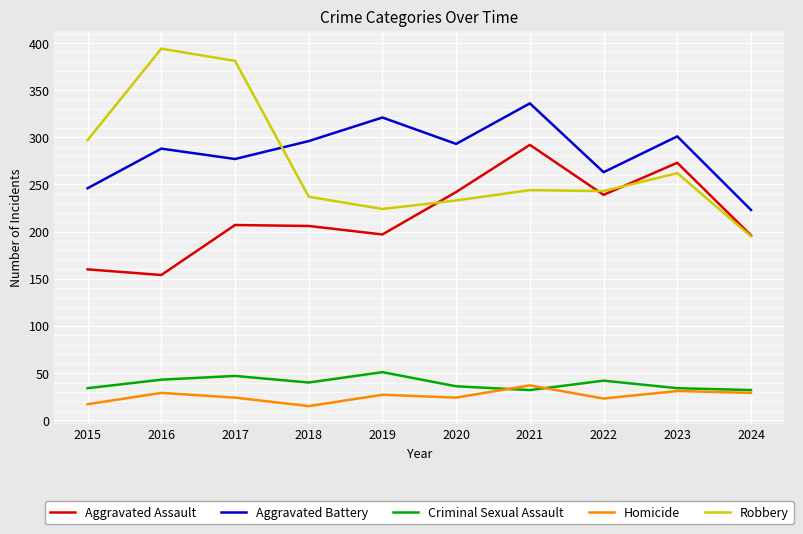

How many categories are shown in the chart?

10